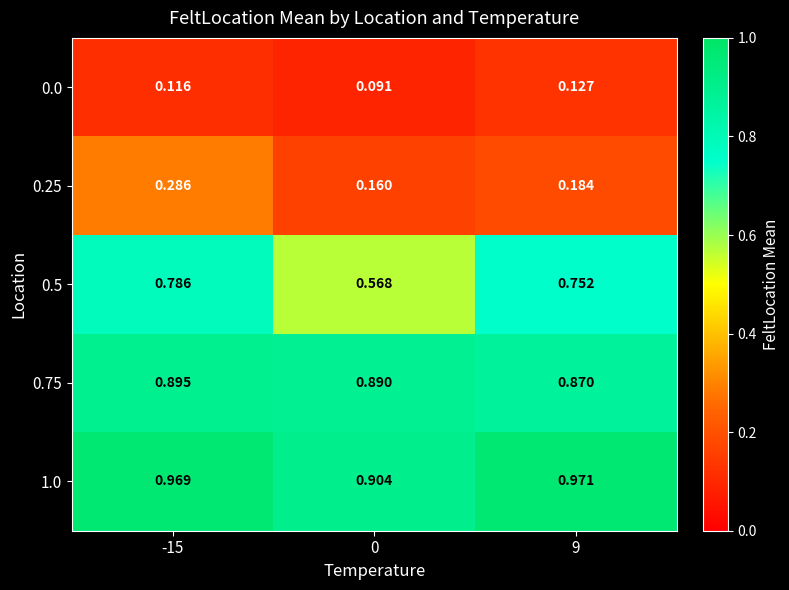

At how many categories does at least one series exceed 0?

3